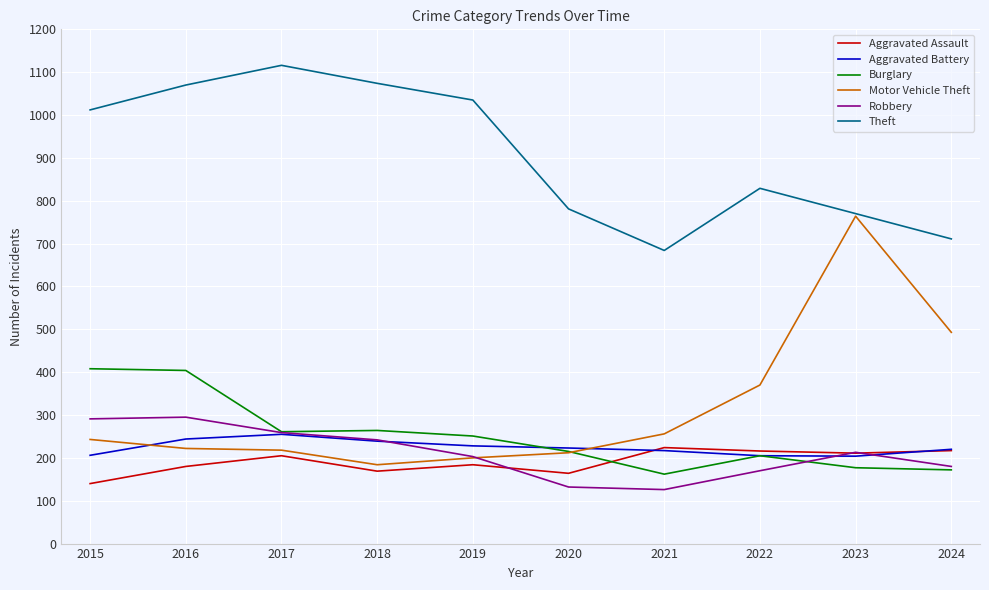

True or false: Robbery and Theft cross at least once.

False